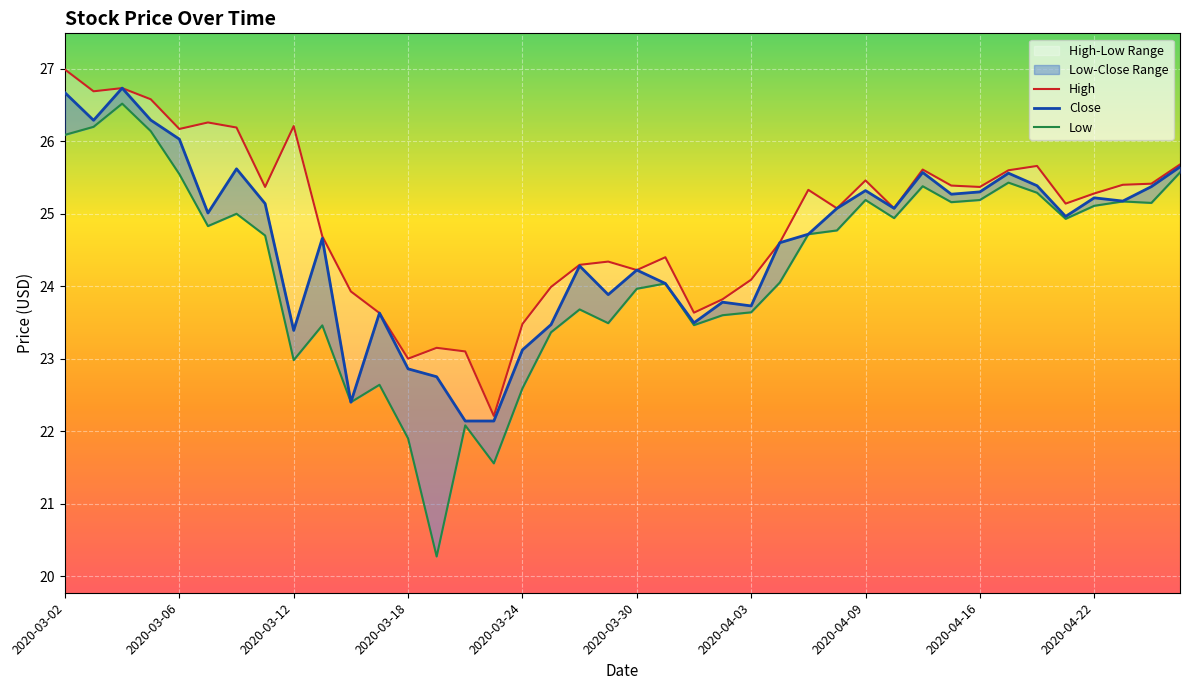

At which category does High reach its first local valley?

2020-03-06